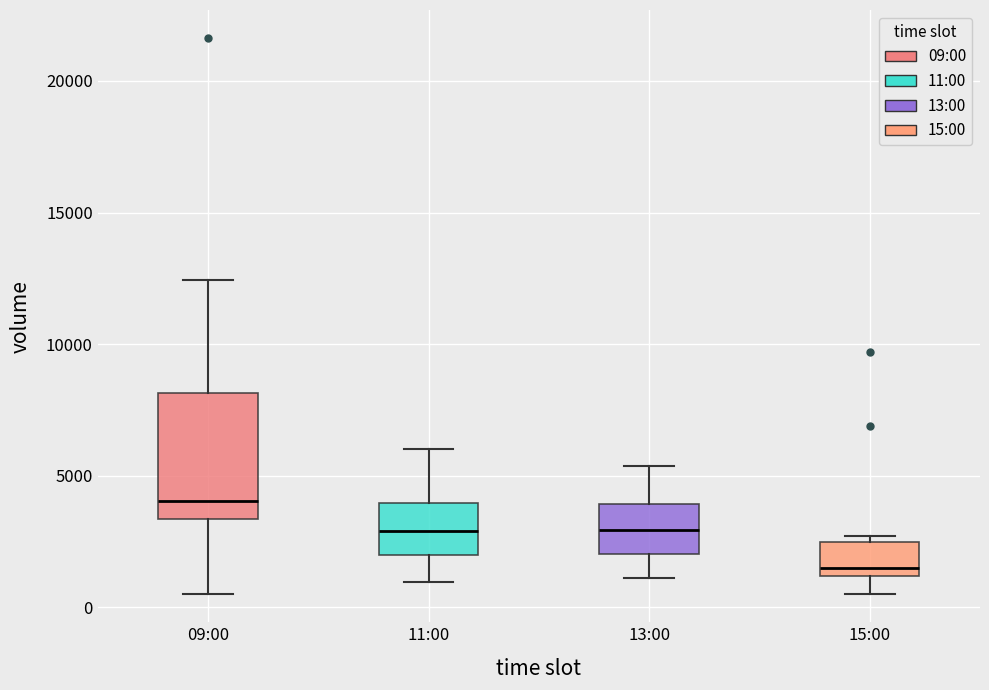

Where is the upper edge of the box for 15:00 on the y-axis? The values are not printed on the chart, so give them approximately, as read against the axis.

2500